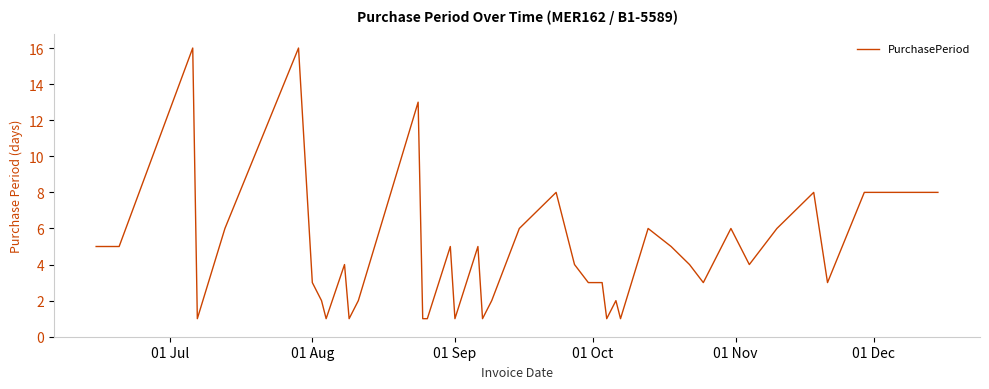

What is the difference between the maximum and minimum values?

15